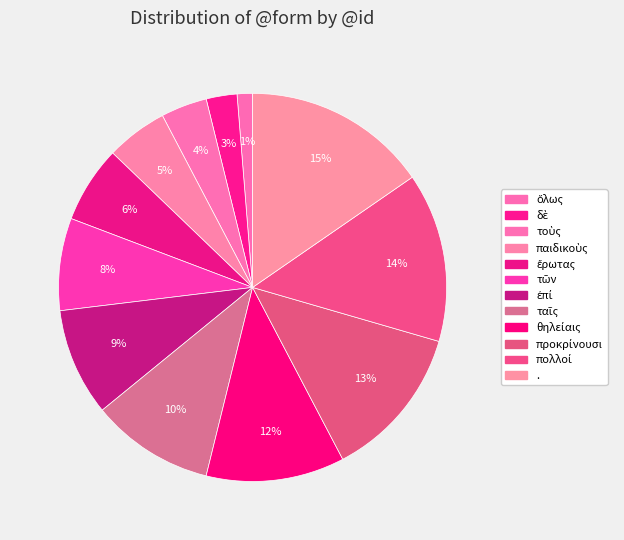

To the nearest percent, what is the difference between the largest and smallest slice percentages?

14%